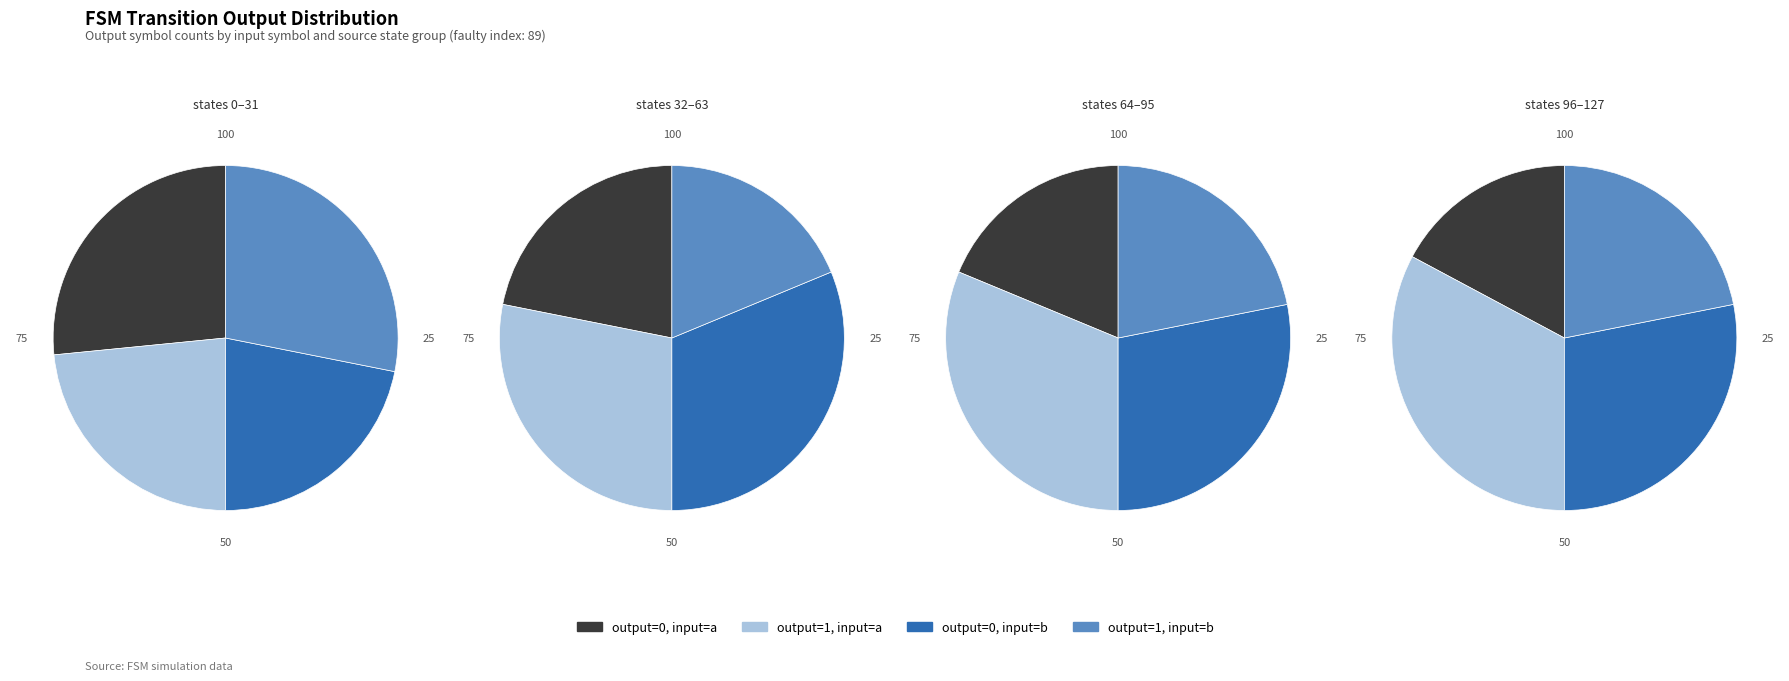

Which has a higher value, output_symbol=0, input=a or output_symbol=0, input=b?

output_symbol=0, input=b